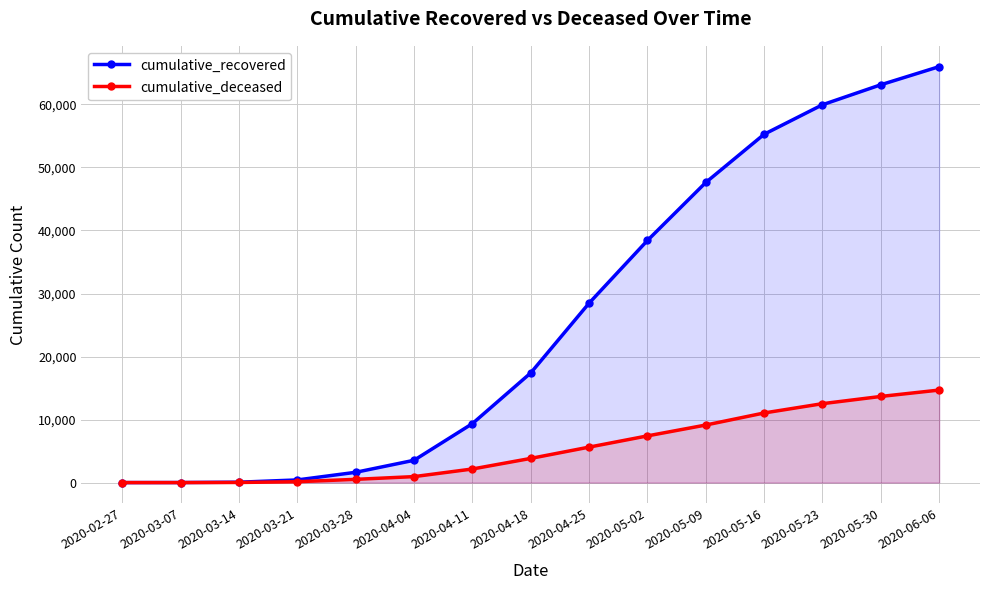

The cumulative_recovered series shows 1772 at 2020-04-04. True or false?

False